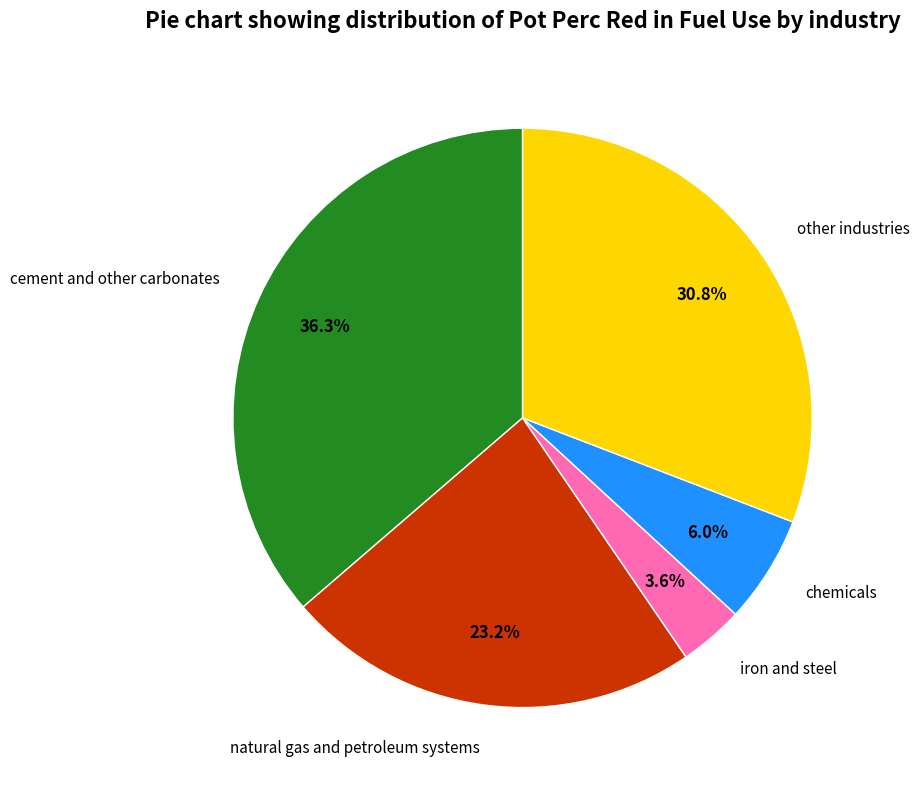

Is it true that chemicals is 6% of the pie?

True